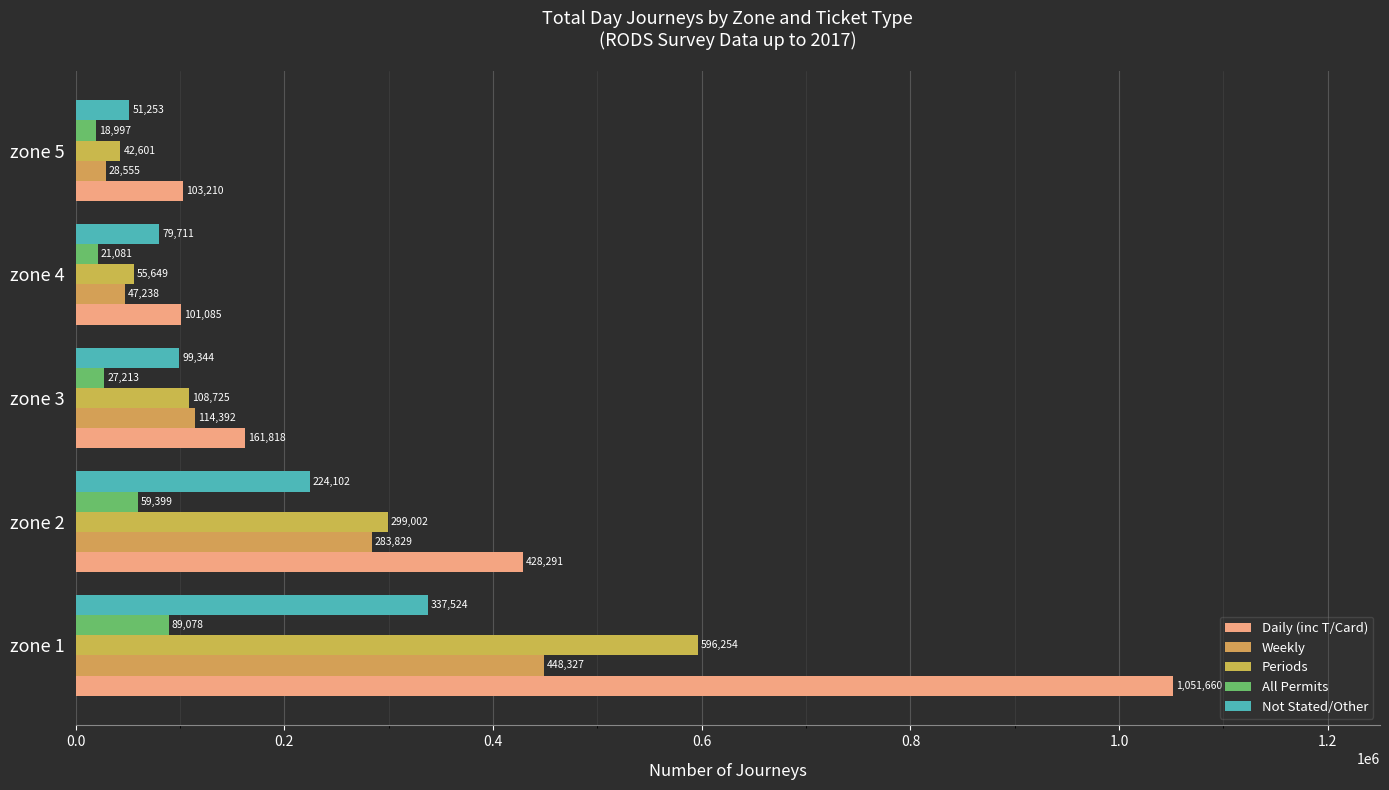

Count the number of data series in this chart.

5